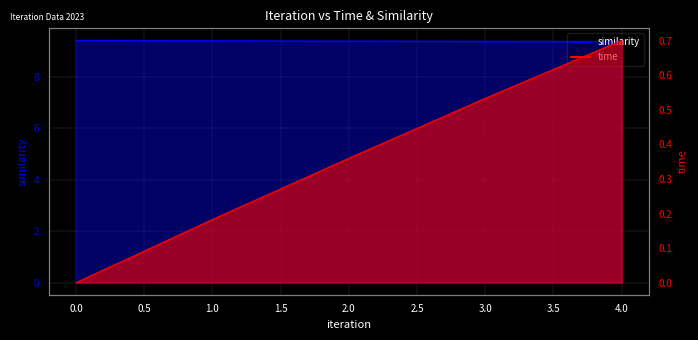

What are all the series names shown in the legend?

time, similarity